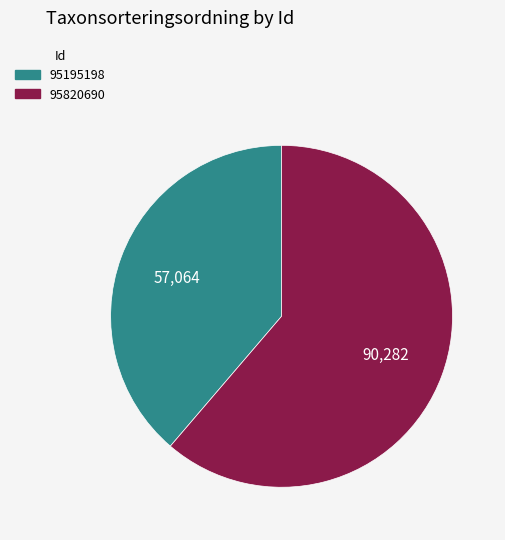

Approximately how many times larger is the value at 95820690 compared to 95195198?

1.6